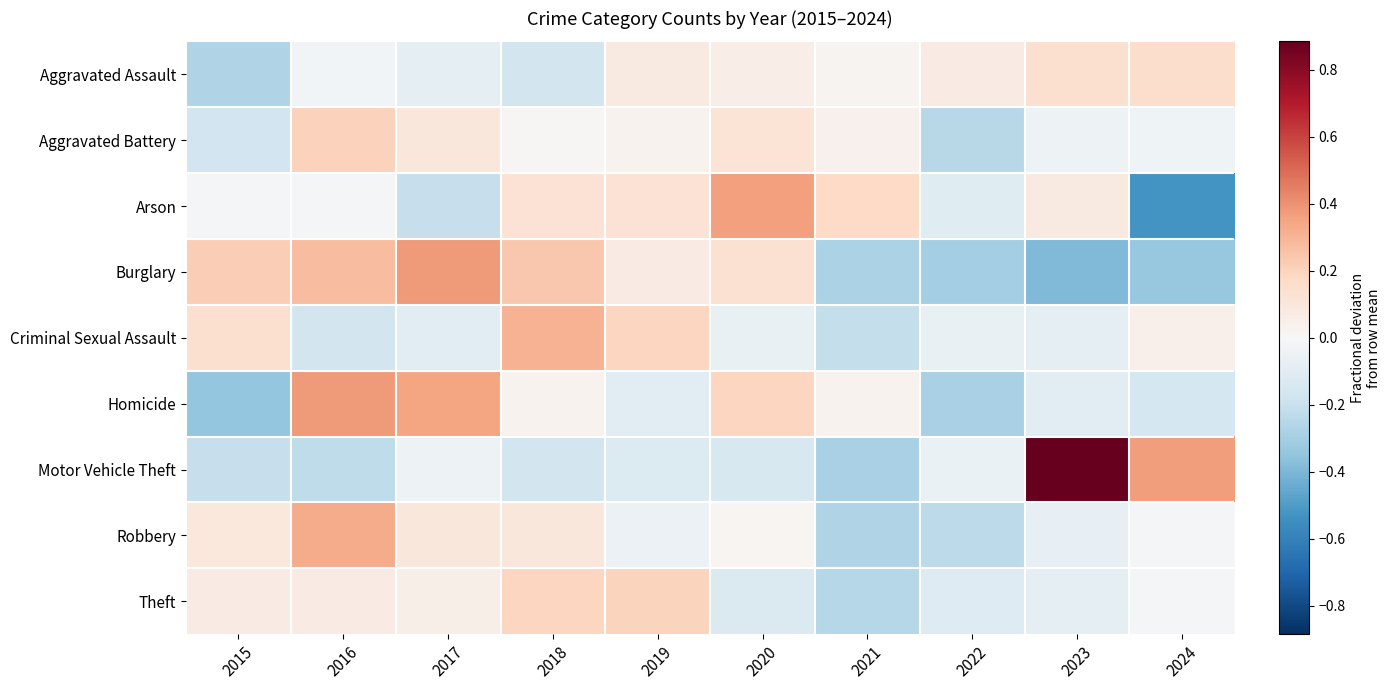

At which category is the sum across all series the highest?

2016